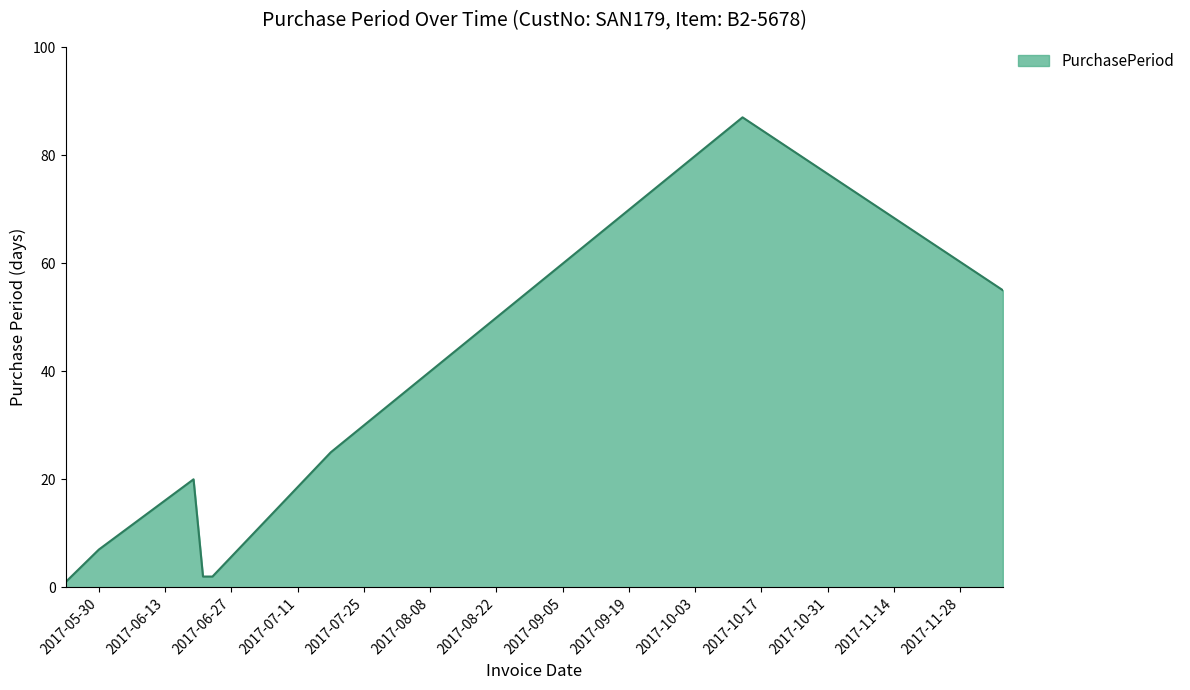

True or false: there are more than 1 points higher than both neighbors.

True